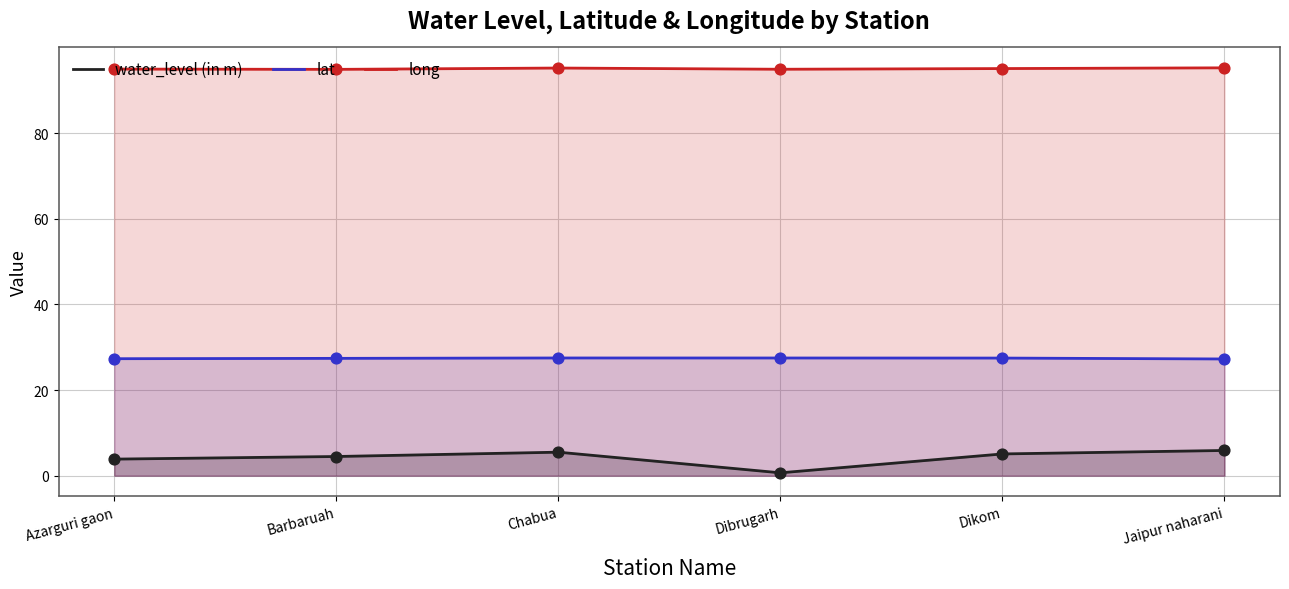

Is the value of long at Azarguri gaon greater than the value of lat at Jaipur naharani?

Yes